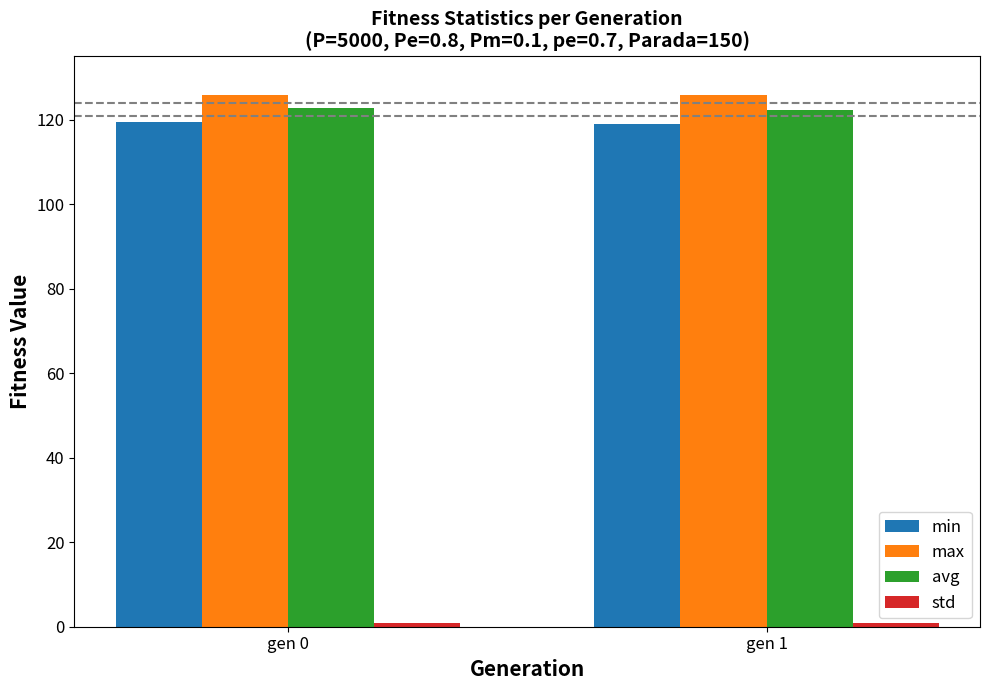

What is the average value of the max series?

125.8